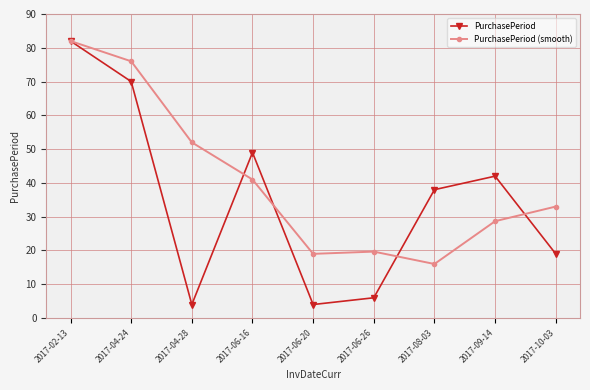

How many data points does each series have?

9